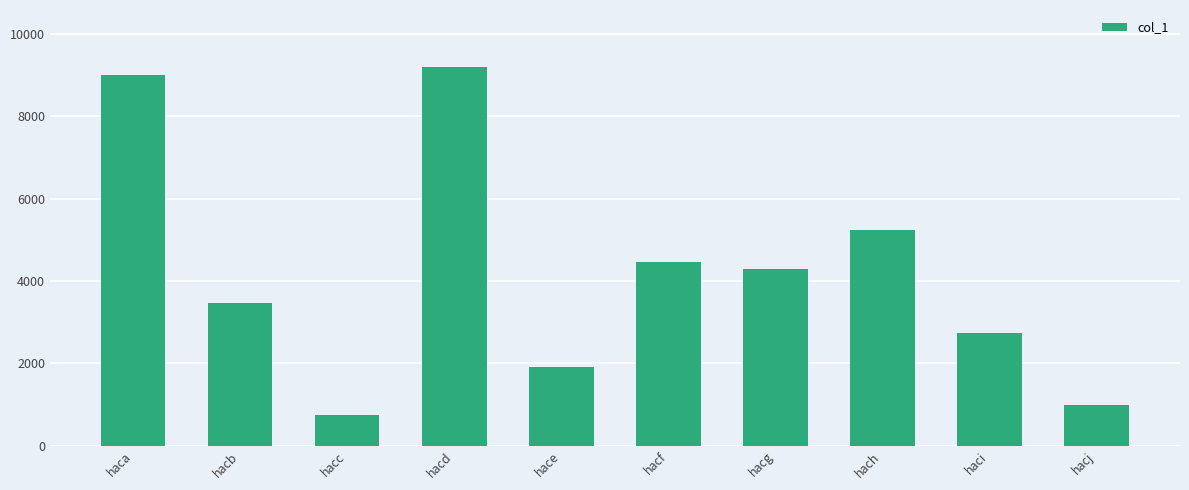

Between hacb and hace, which is larger?

hacb